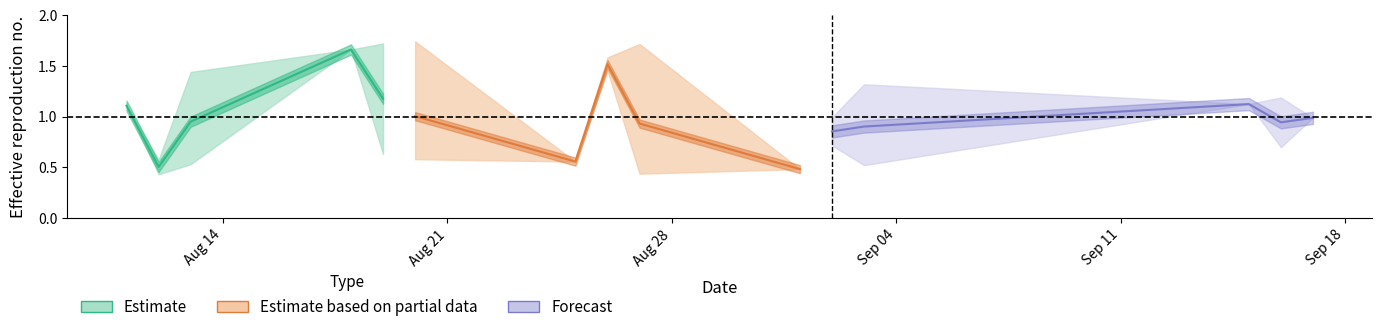

Rank the series at Aug 21 from highest to lowest value.

Forecast, Estimate based on partial data, Estimate